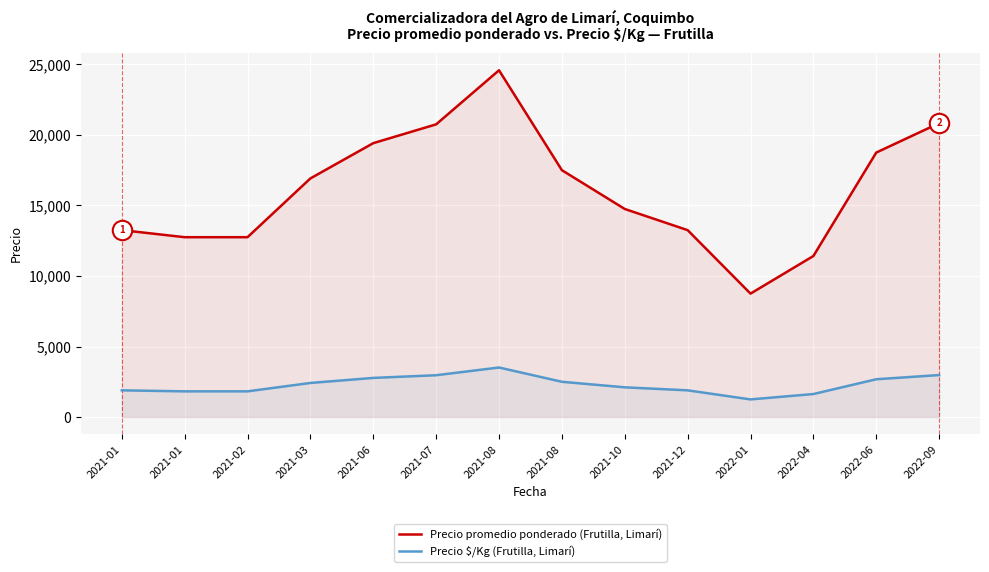

What is the sum of all Precio $/Kg (Frutilla, Limarí) values?

32238.0